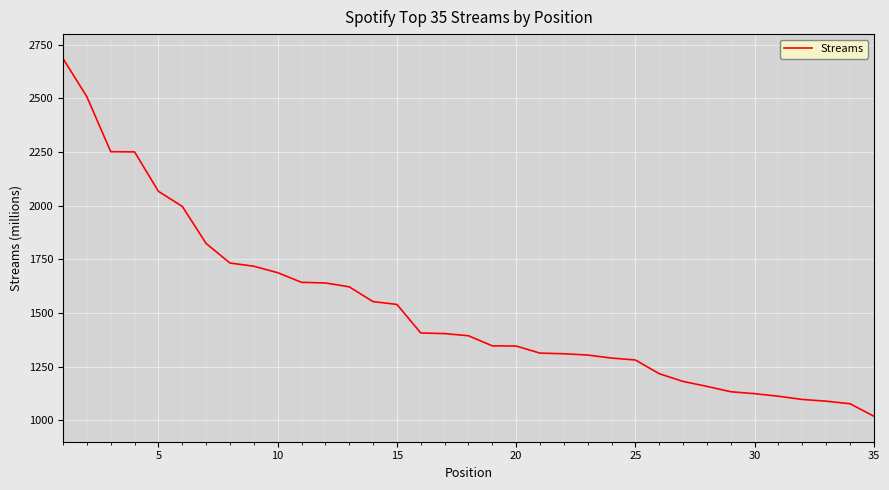

What is the difference between the maximum and minimum values?

1667